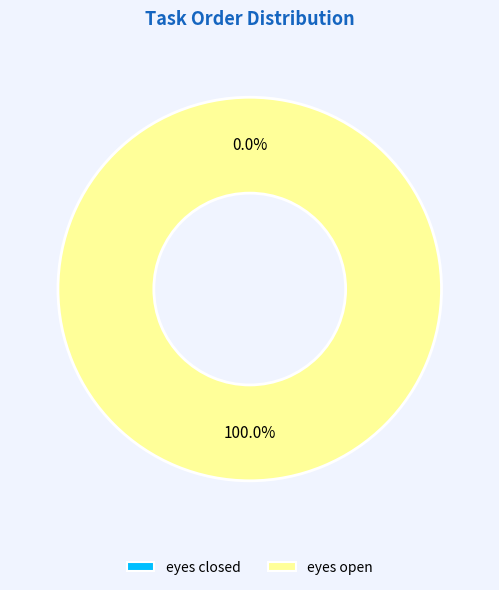

Do eyes closed and eyes open together represent more than half of the pie?

Yes